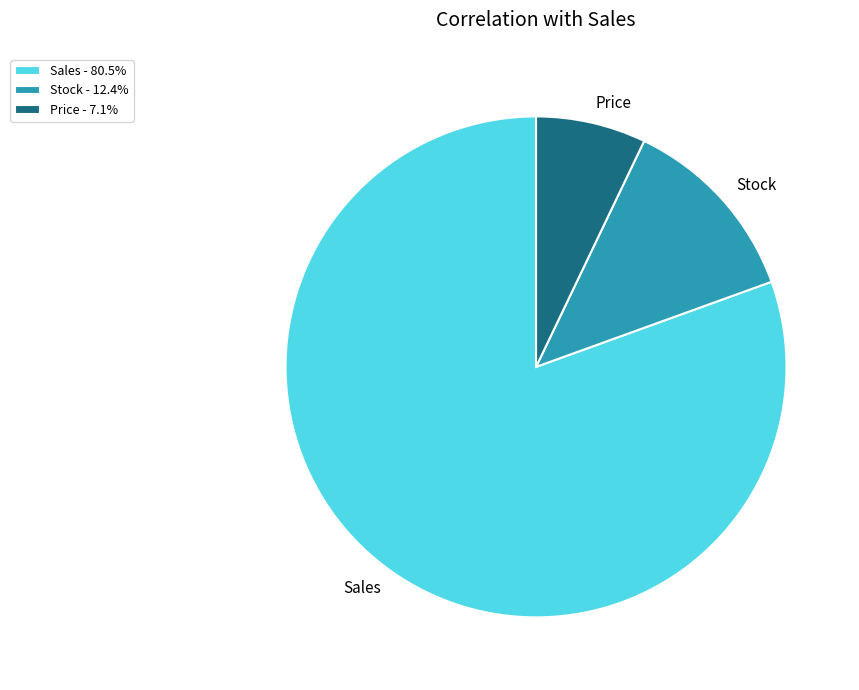

Which slice is the largest?

Sales